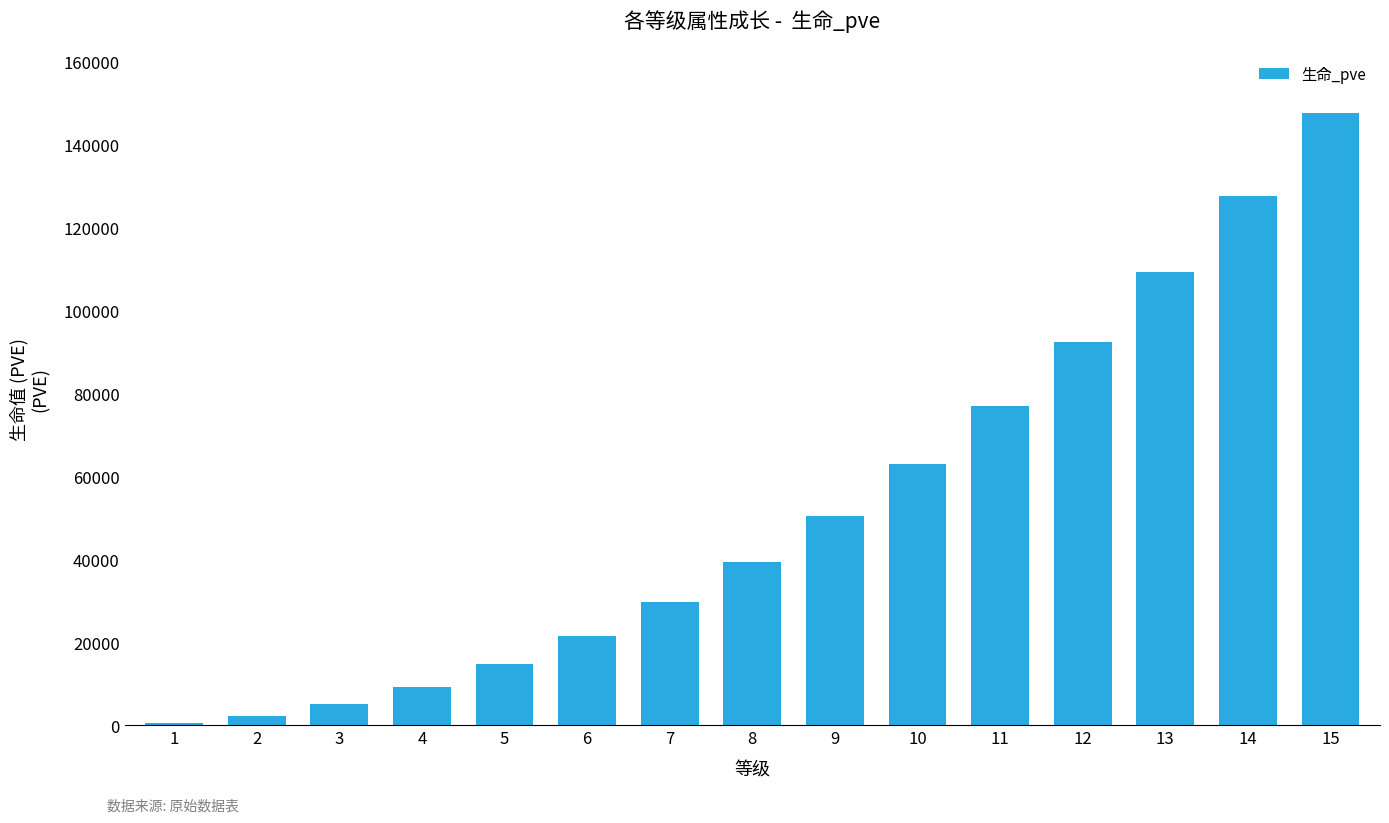

What is the difference between the maximum and minimum values?

147085